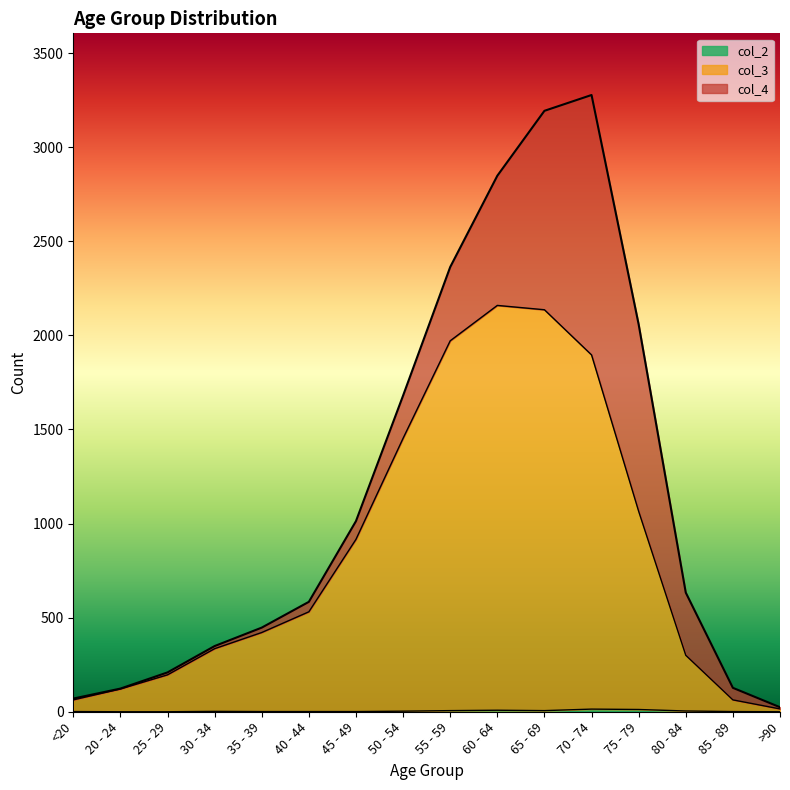

Which series has the largest total across all categories?

col_3